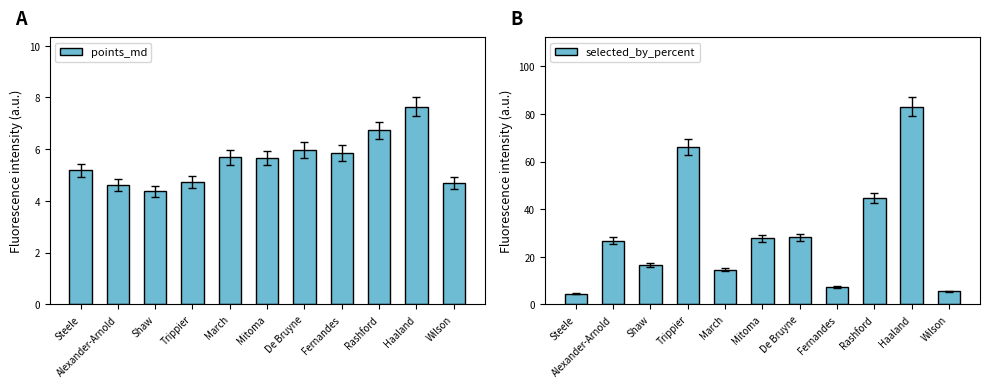

True or false: selected_by_percent has a value of 44.7 at Rashford.

True